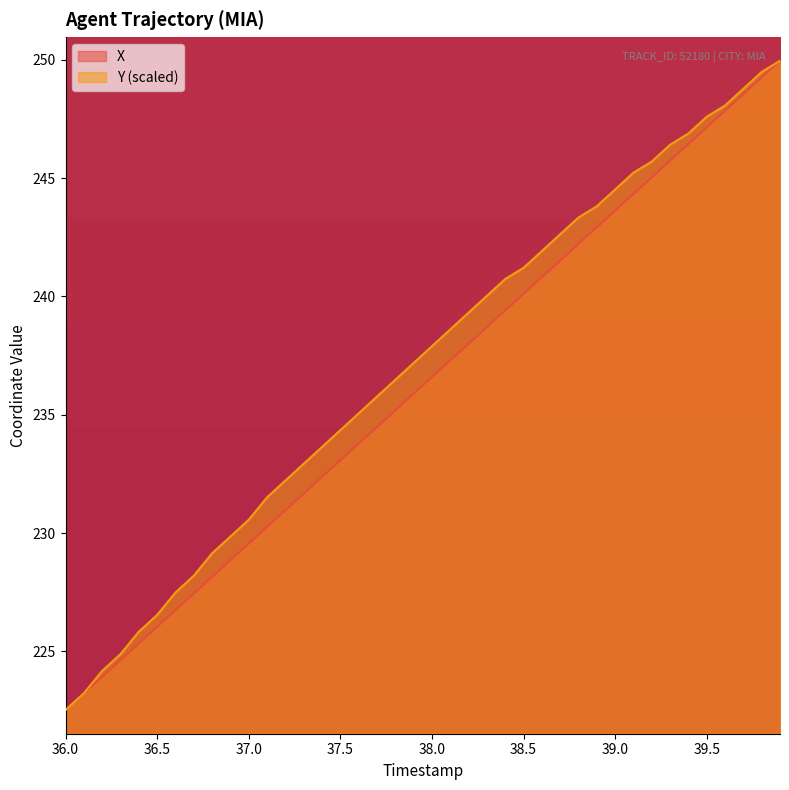

What are all the series names shown in the legend?

X, Y (scaled)